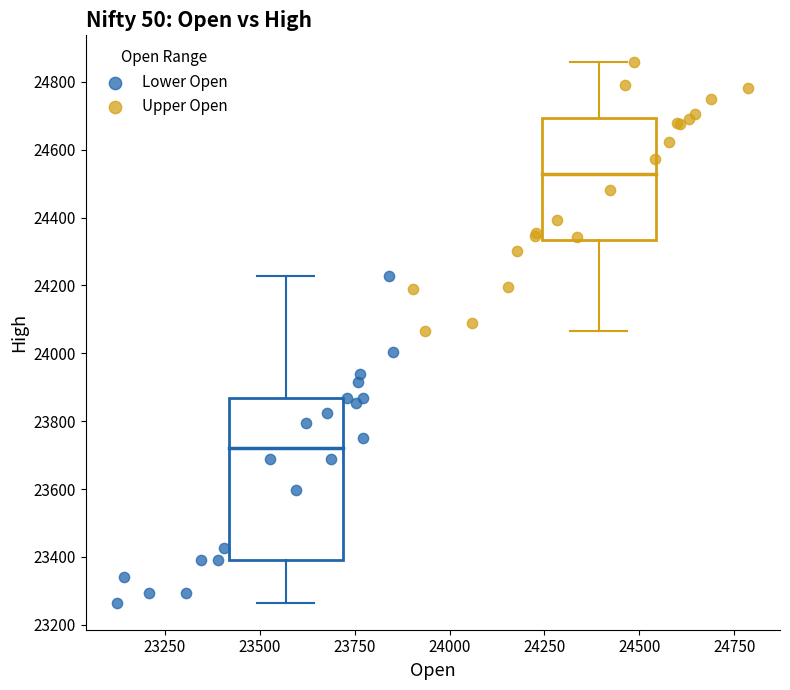

Which series reaches the maximum Y coordinate?

Upper Open